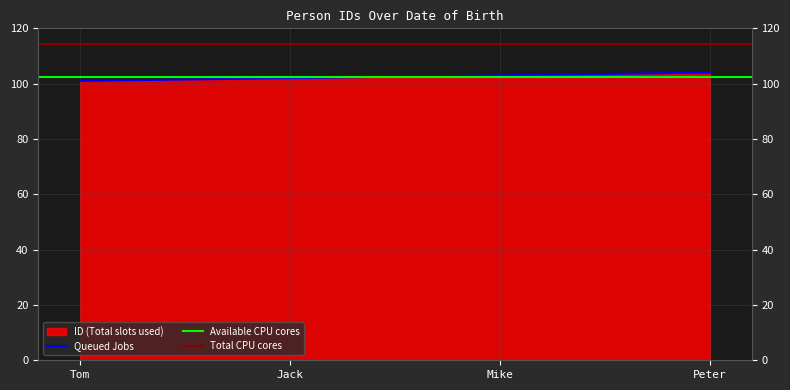

The Queued Jobs series shows 102 at Jack. True or false?

True